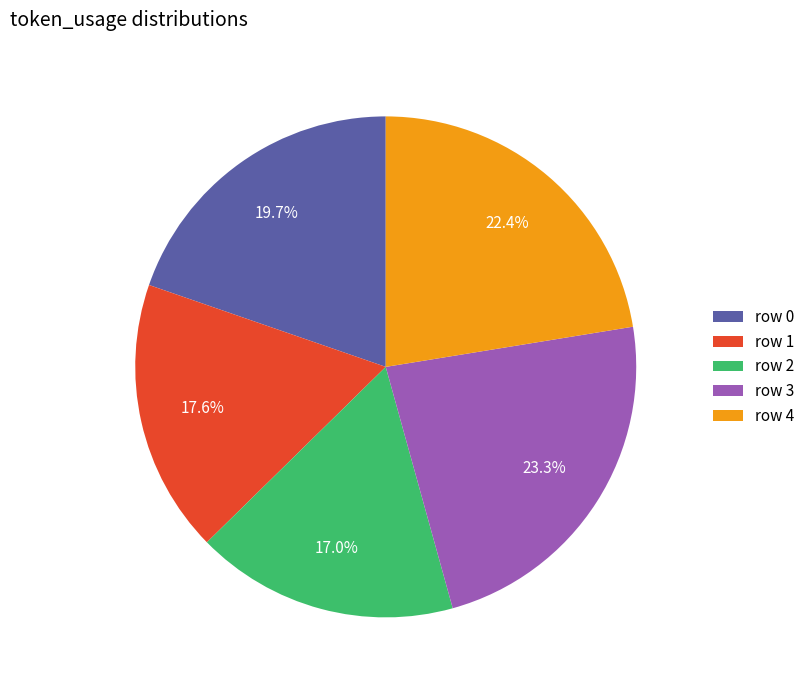

What is the total percentage of row 0 and row 2?

36.7%